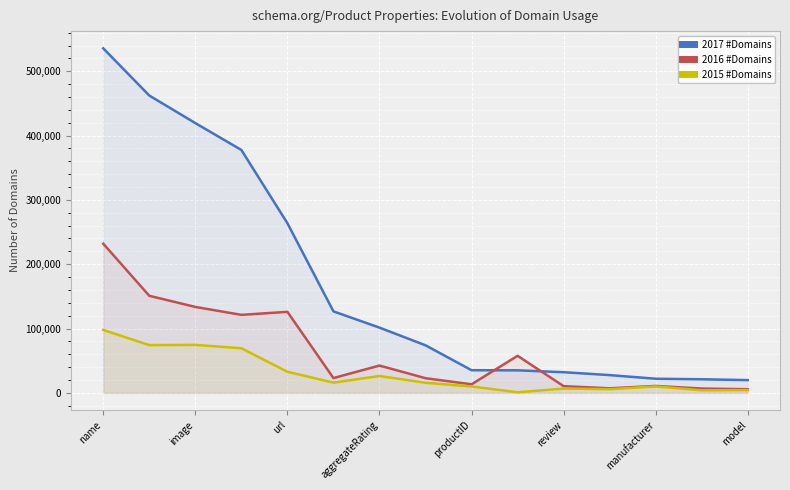

List the series in order of their peak value, lowest first.

2015 #Domains, 2016 #Domains, 2017 #Domains